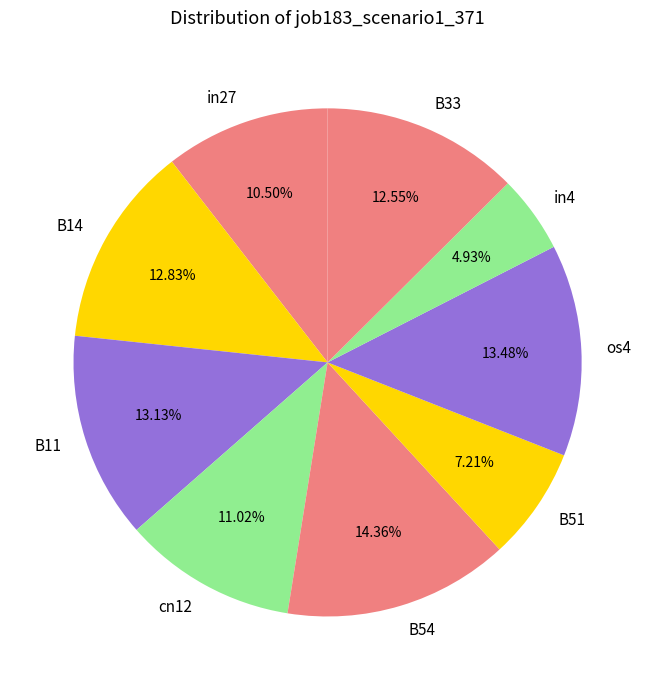

What portion of the pie excludes B11?

86.9%